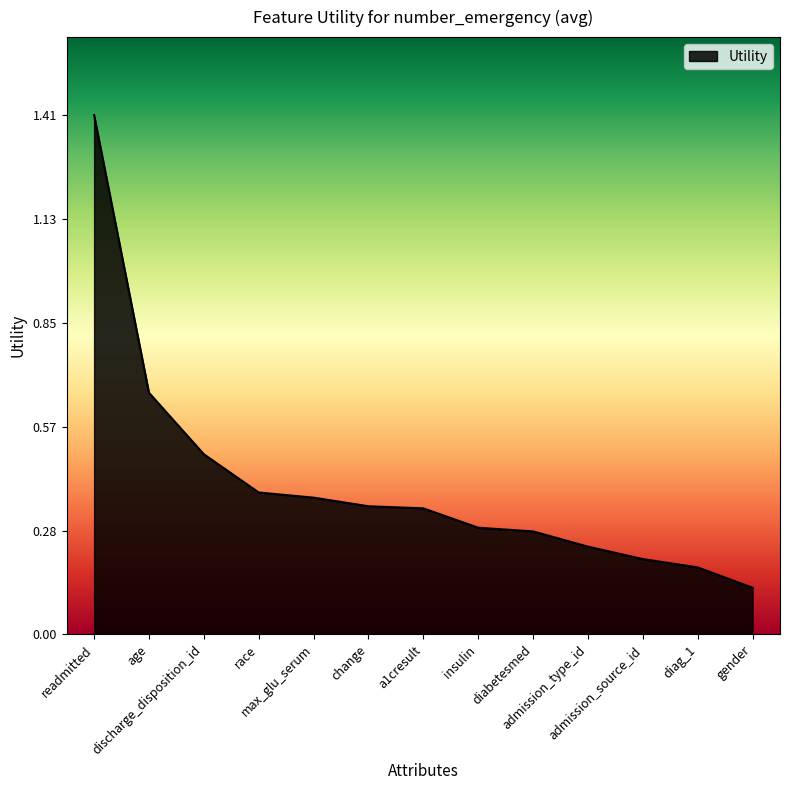

Does the chart have visible grid lines?

No